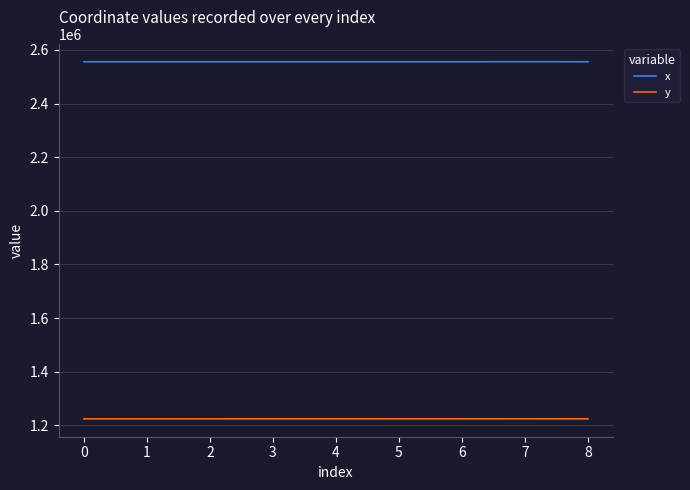

The value of y at 1 is 765010.3. True or false?

False